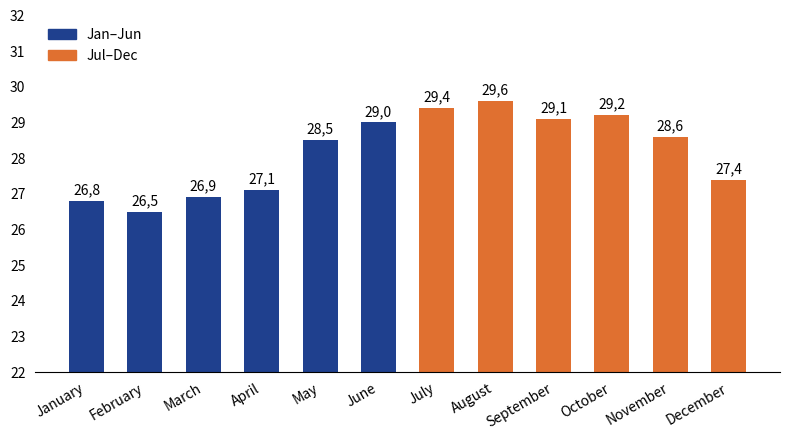

How many bars are there in total?

12